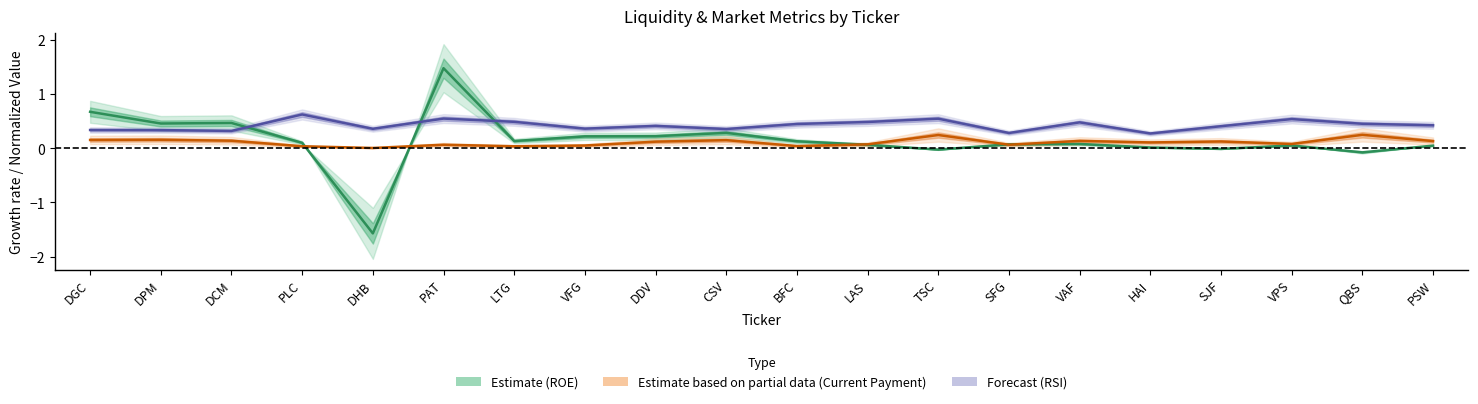

Is it true that RSI (norm) equals 0.4 at DHB?

True